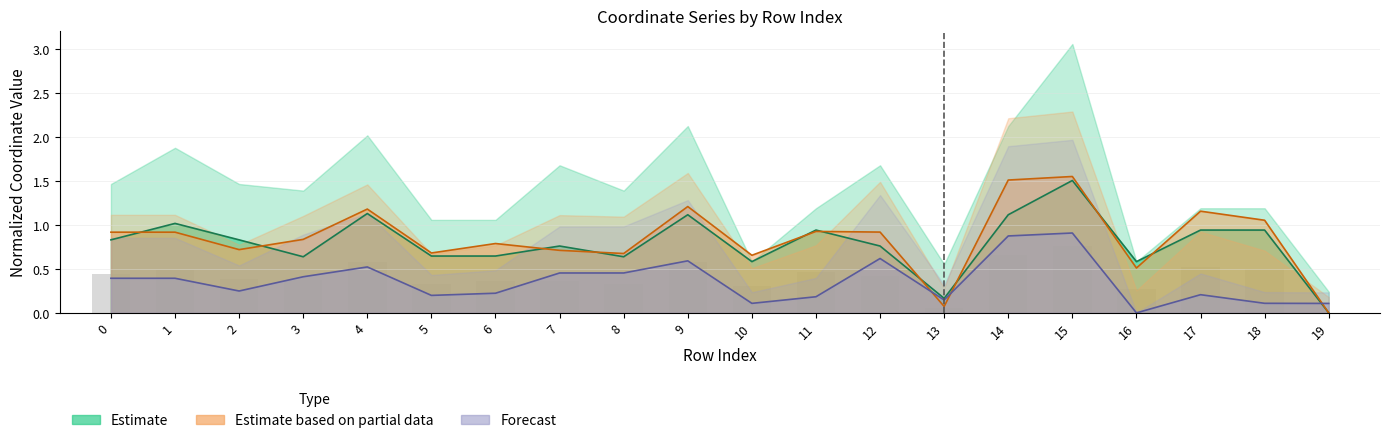

Reading left to right, transcribe all the data shown in this chart.

x0: 0.8	1.0	0.8	0.6	1.1	0.6	0.6	0.8	0.6	1.1	0.6	0.9	0.8	0.2	1.1	1.5	0.6	0.9	0.9	0.0
x1: 0.9	0.9	0.7	0.8	1.2	0.7	0.8	0.7	0.7	1.2	0.7	0.9	0.9	0.1	1.5	1.5	0.5	1.2	1.1	0.0
y1: 0.4	0.4	0.2	0.4	0.5	0.2	0.2	0.5	0.5	0.6	0.1	0.2	0.6	0.1	0.9	0.9	0.0	0.2	0.1	0.1